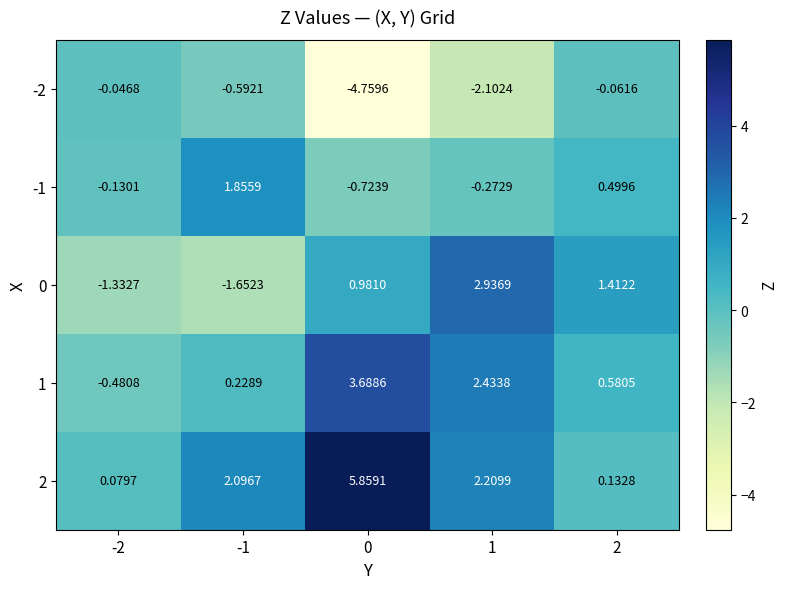

Is the value of -2 at 1 greater than the value of 1 at 2?

No